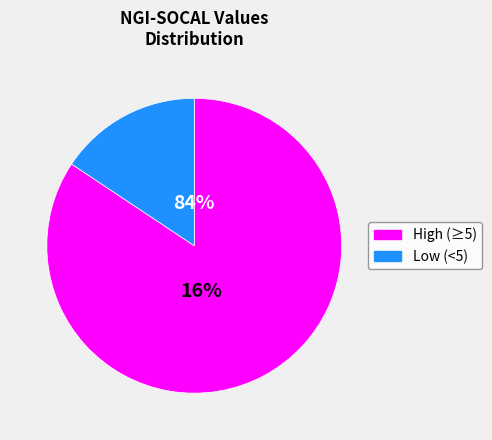

True or false: Sep 2001 accounts for 19% of the total.

False